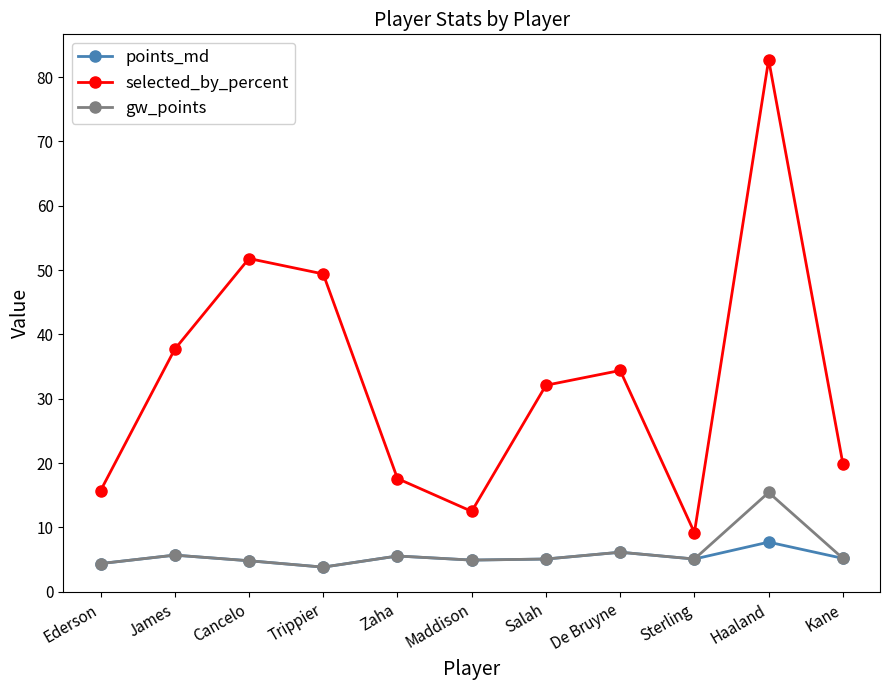

What is the label of the 5th point from the left?

Zaha